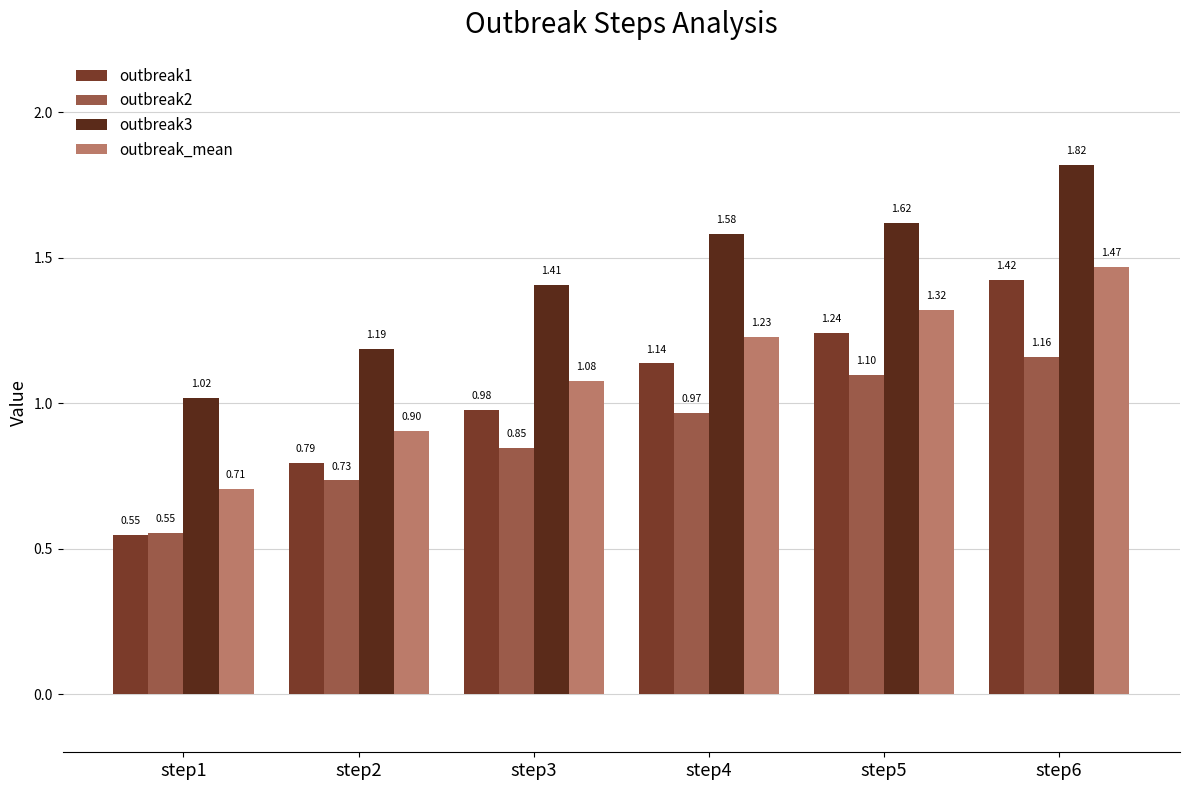

What is the value of the outbreak1 bar at the 4th from the left?

1.1